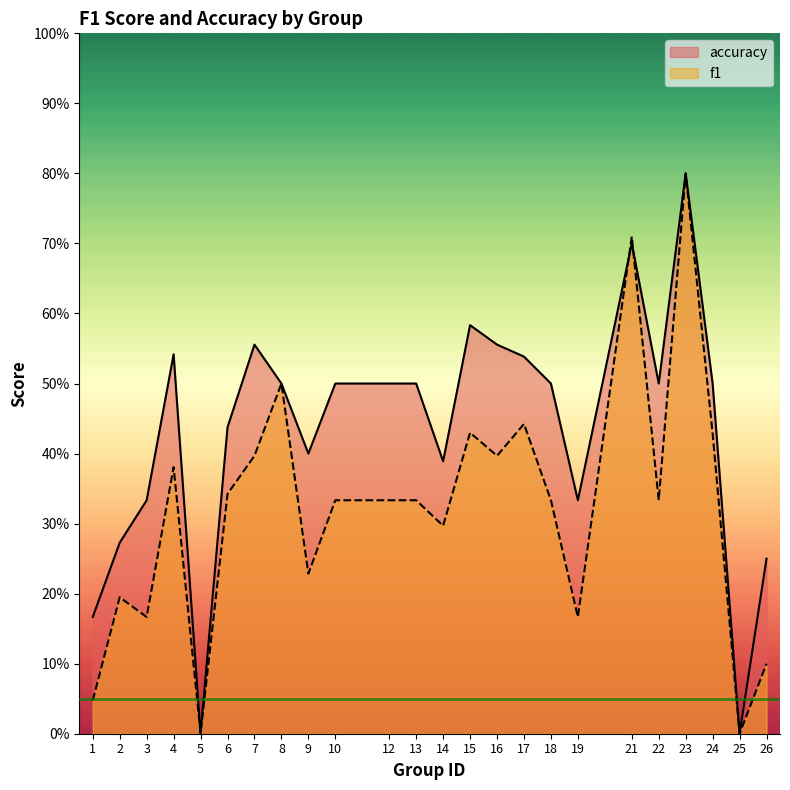

At which category does the chart reach its peak across all series?

23